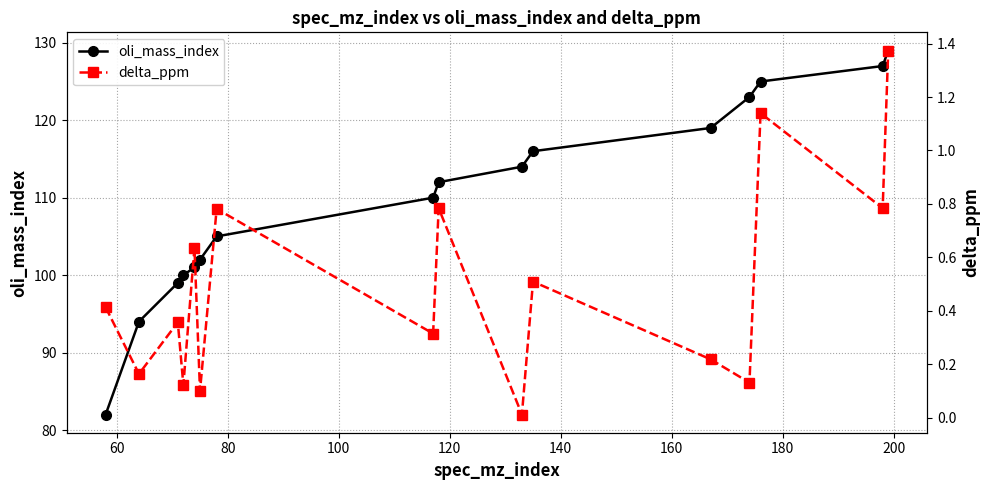

What is the value of the oli_mass_index point at the 8th from the left?

110